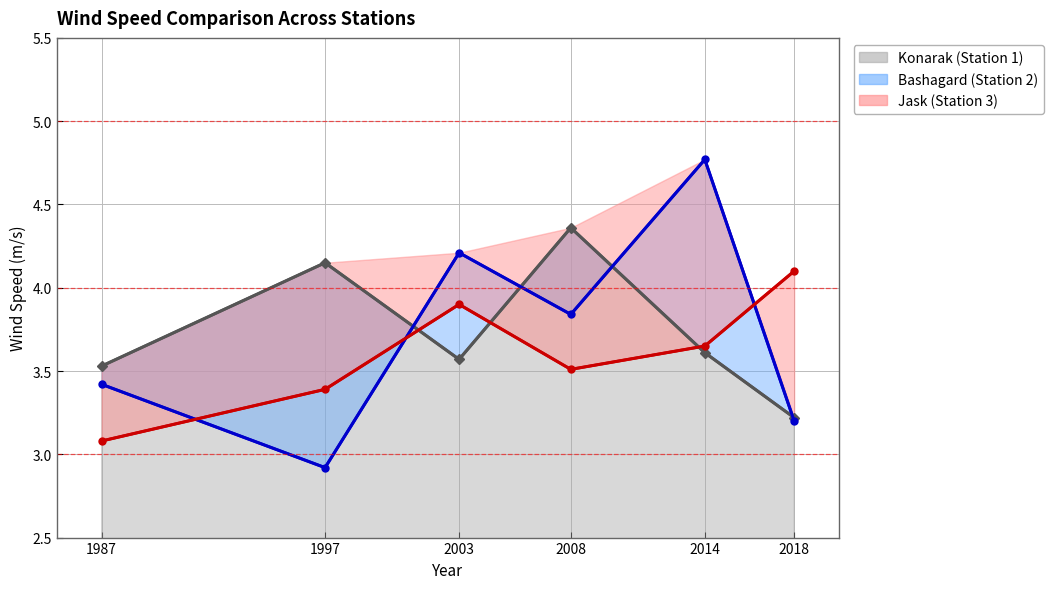

Where is the first local minimum for Bashagard (Station 2)?

1997